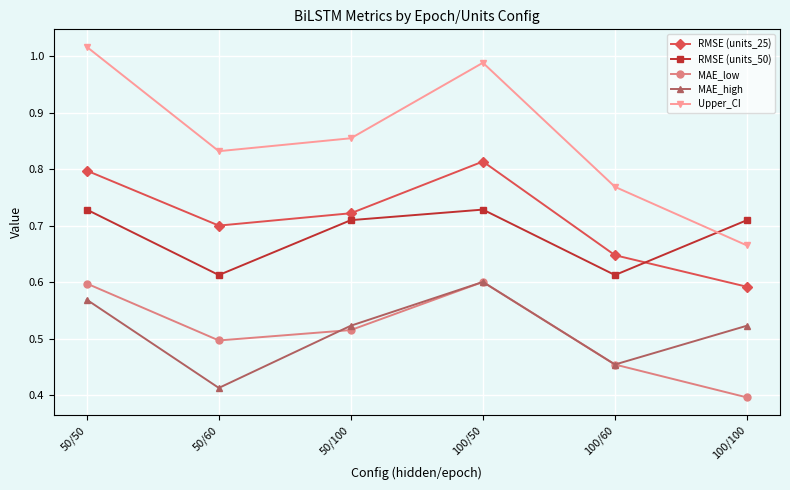

True or false: RMSE (units_25) has a value of 1.2 at 50/50.

False